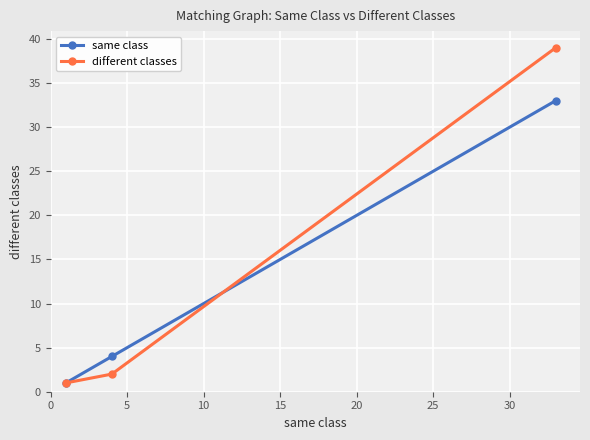

What is the greatest value displayed?

39